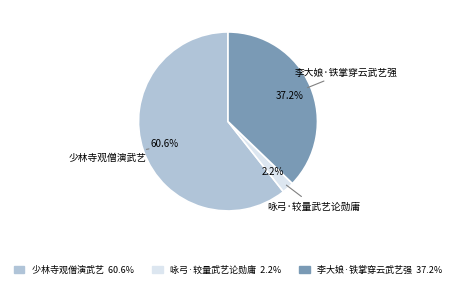

To the nearest percent, what is the difference between the 咏弓·较量武艺论勋庸 and 少林寺观僧演武艺 slice percentages?

58%